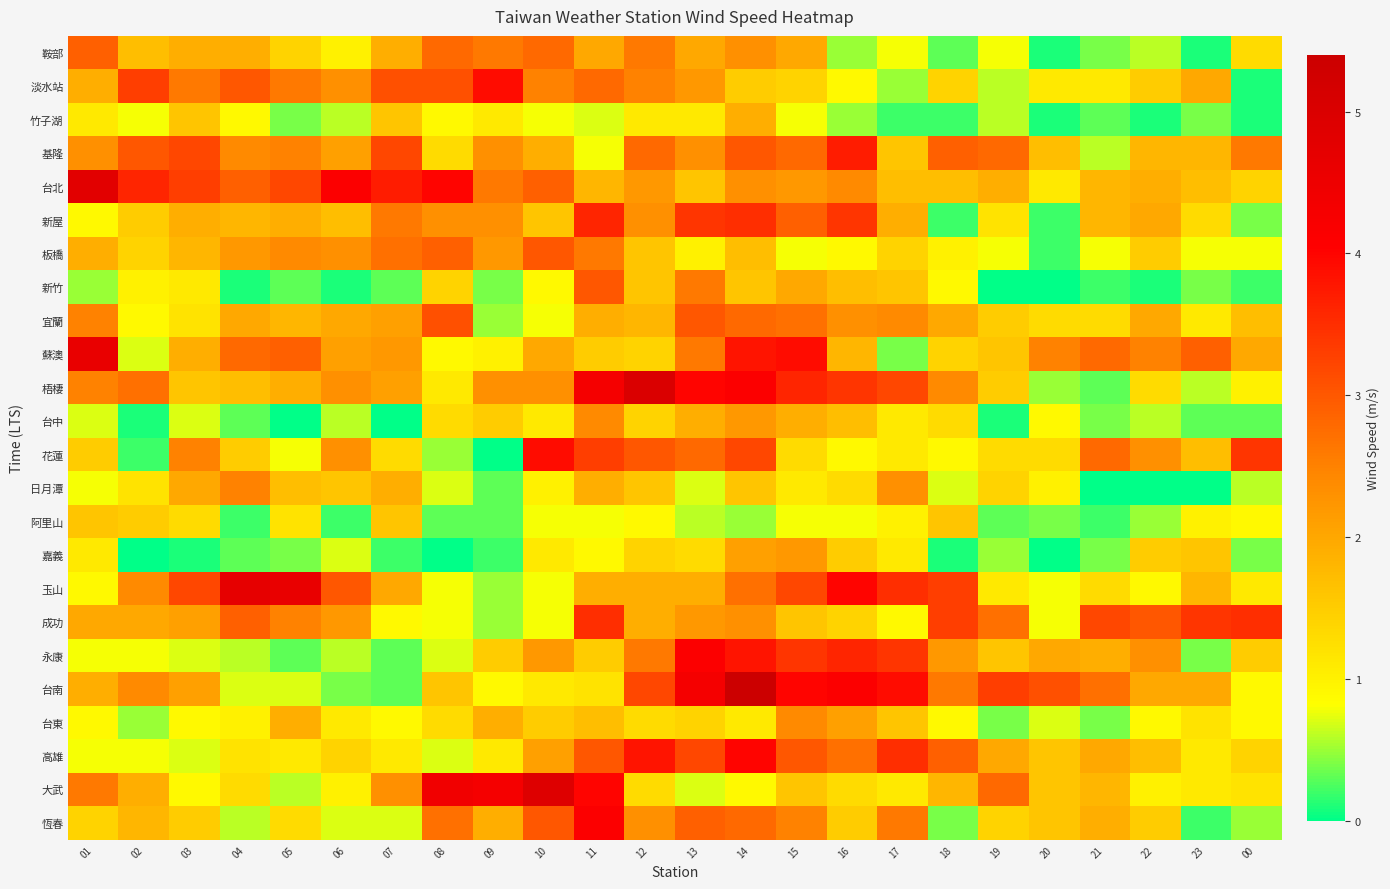

What is the total value across all series at 13?

53.8